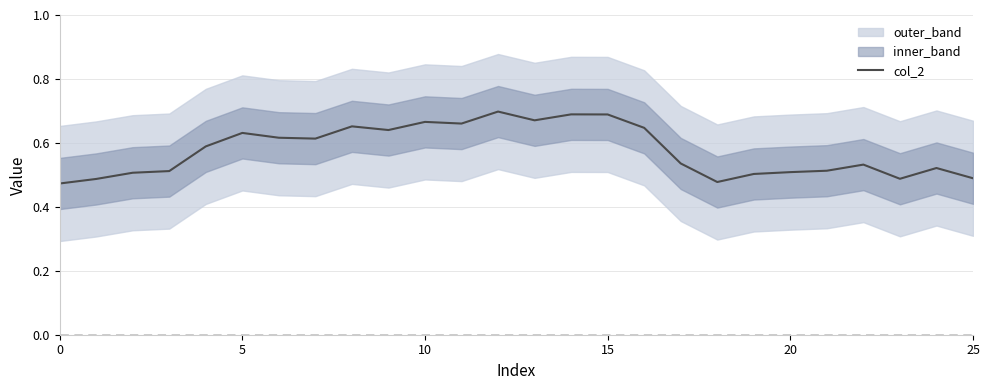

What is the change in value from 10 to 24?

-0.1